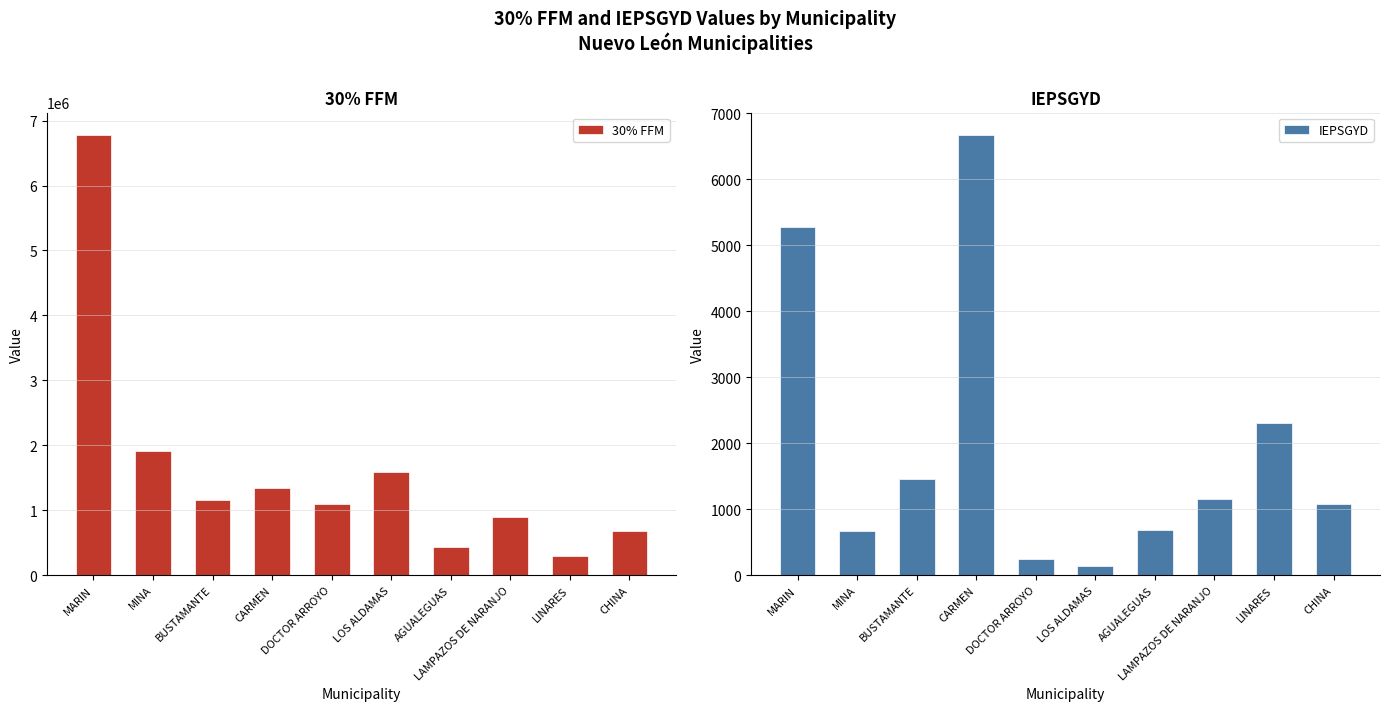

How many data points in IEPSGYD are above 1155?

5